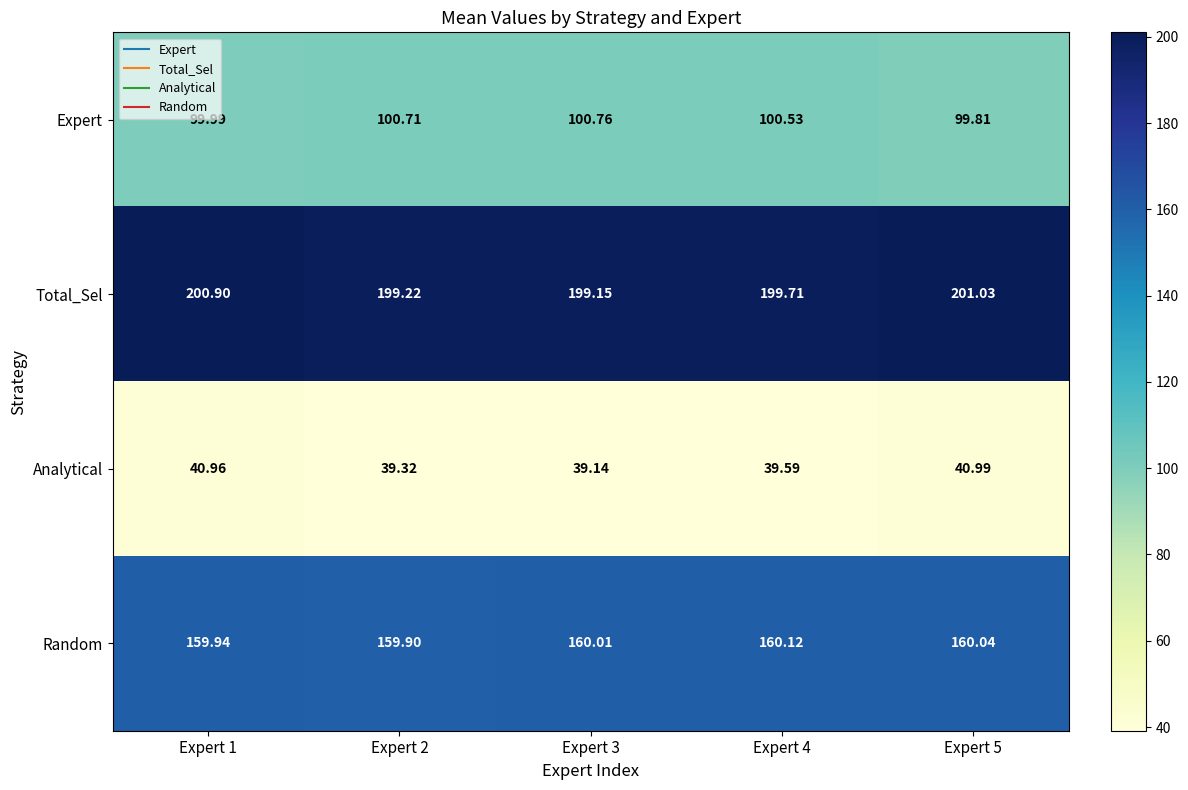

Is the value of Analytical at Expert 2 greater than the value of Random at Expert 2?

No